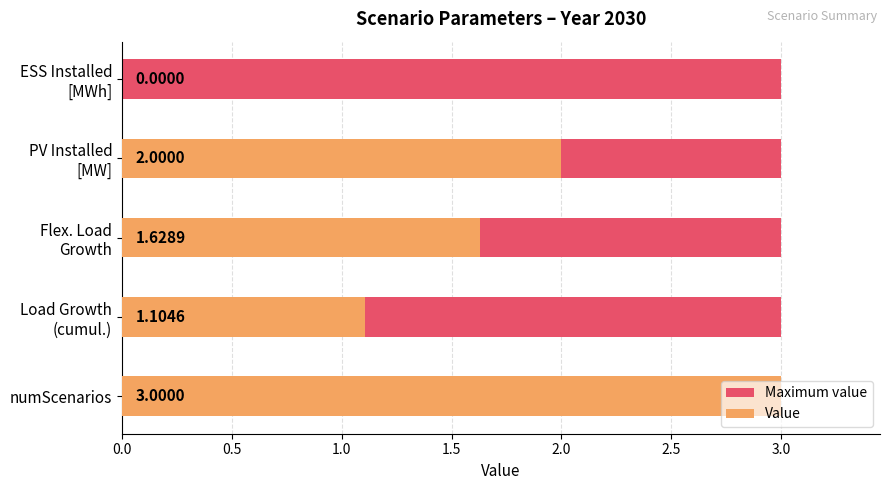

What value does the Value series have at Load Growth (cumul.)?

1.1